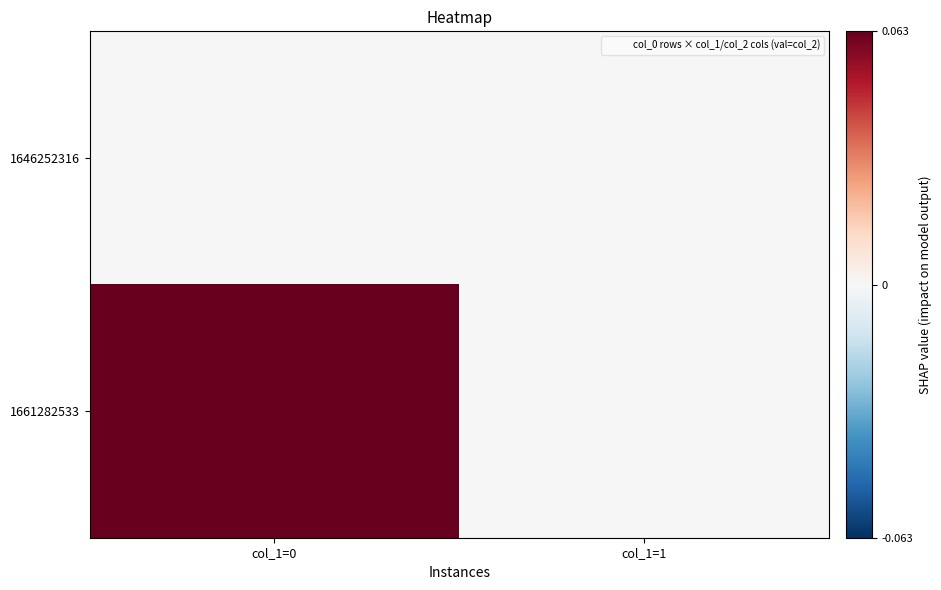

Which series has the largest range (max minus min)?

1661282533